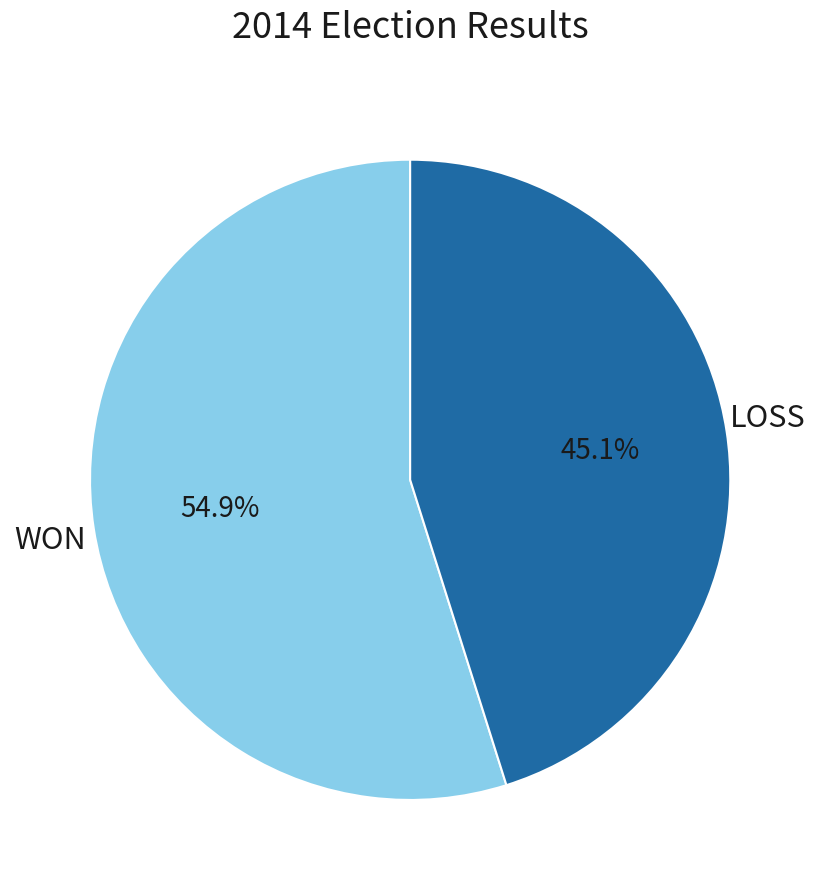

To the nearest percent, what is the difference between the largest and smallest slice percentages?

10%